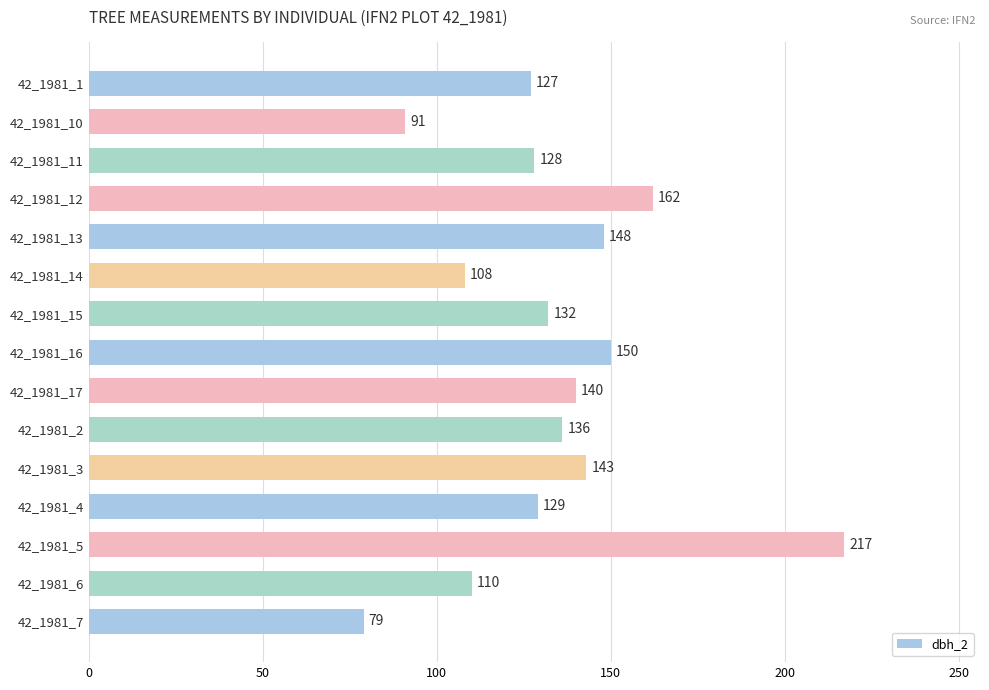

The chart shows a value of 127 at 42_1981_1. True or false?

True